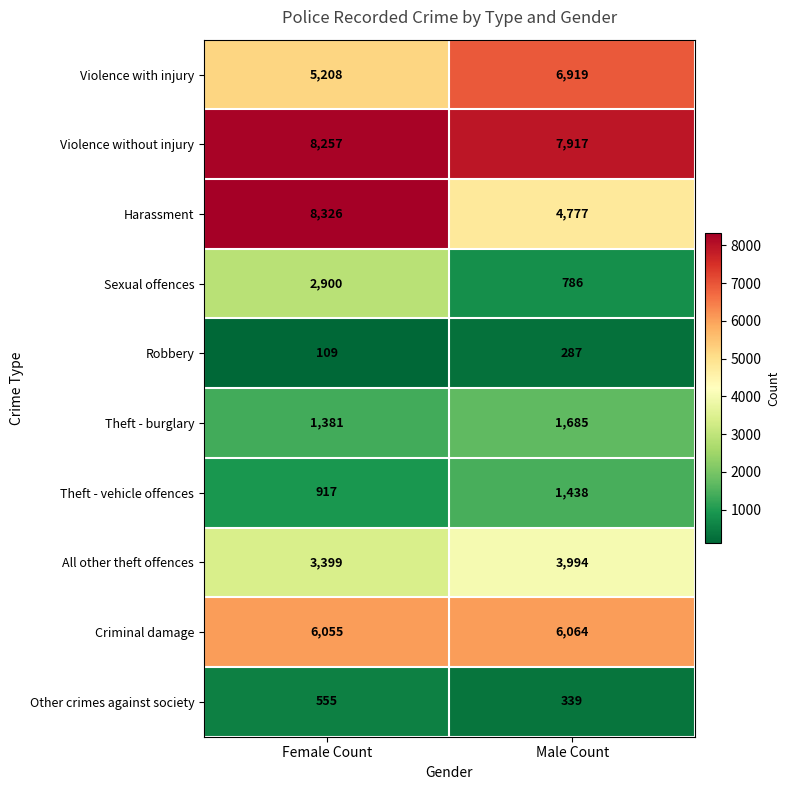

Which label corresponds to the smallest value in the chart?

Female Count